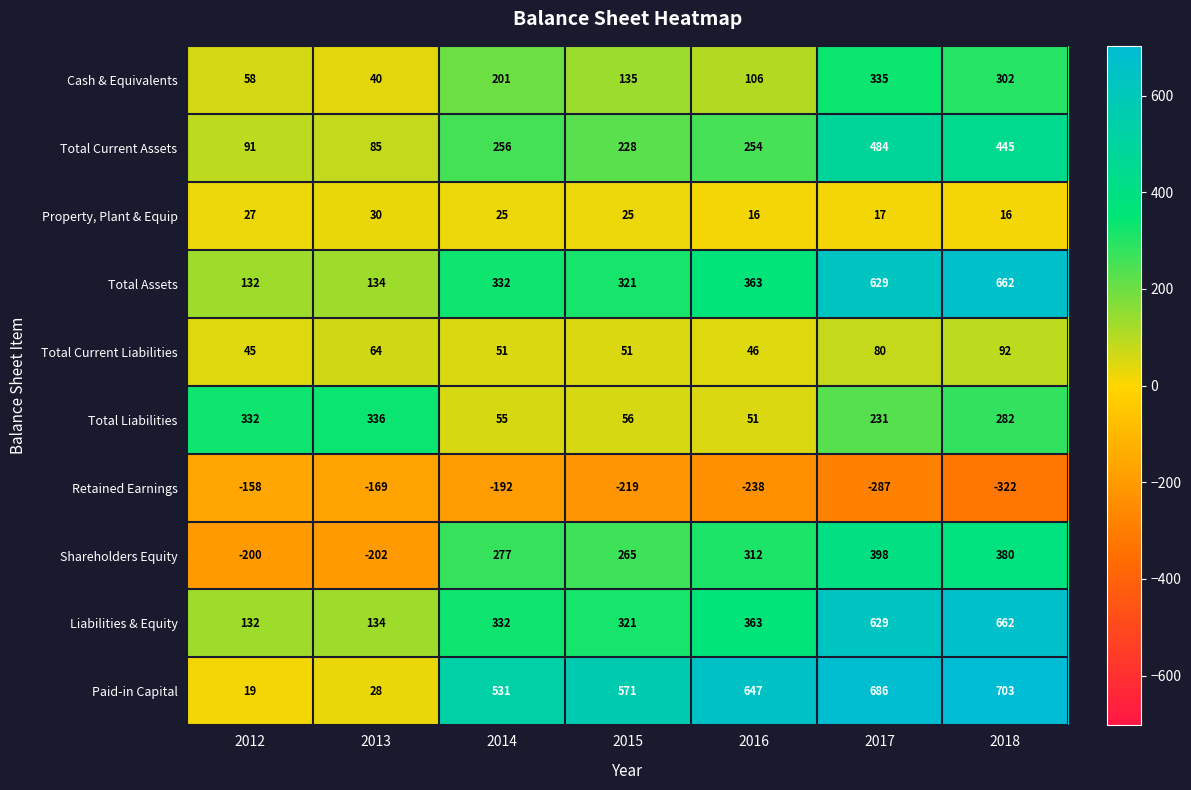

Which series has the largest total across all categories?

Paid-in Capital